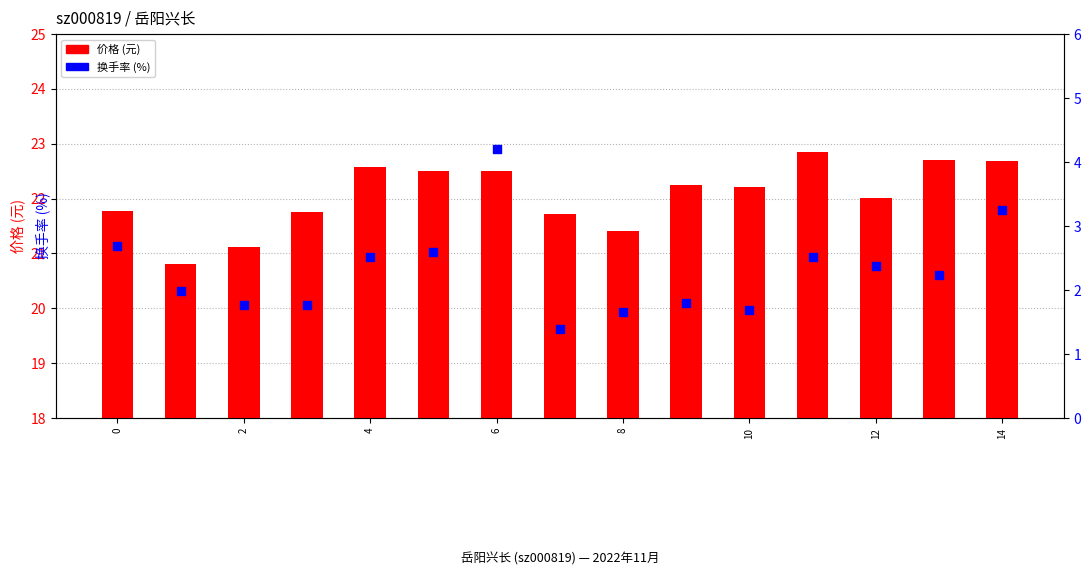

What are all the series names shown in the legend?

价格 (元), 换手率 (%)